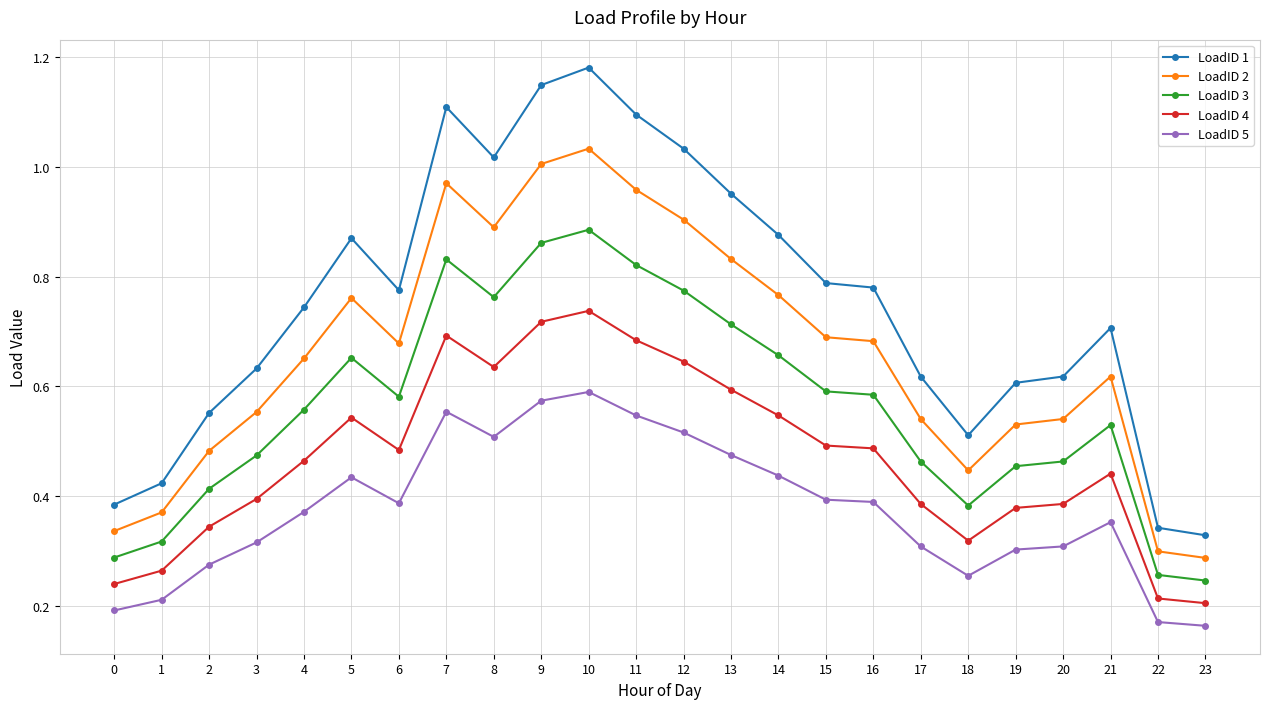

At which category does the chart reach its peak across all series?

10